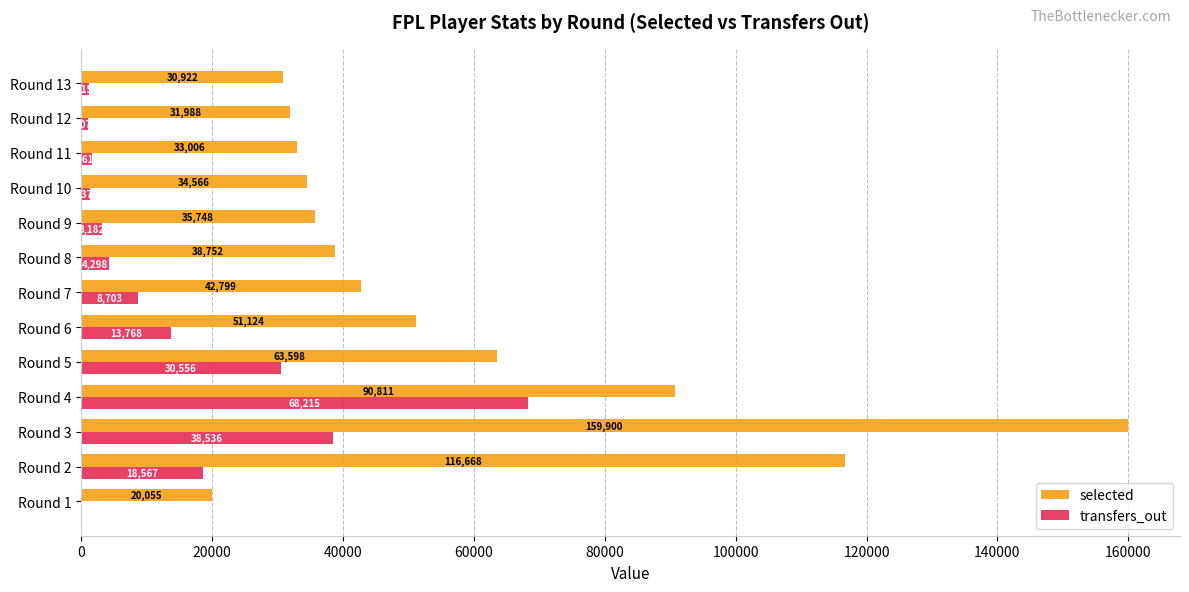

What is the sum of all selected values?

749937